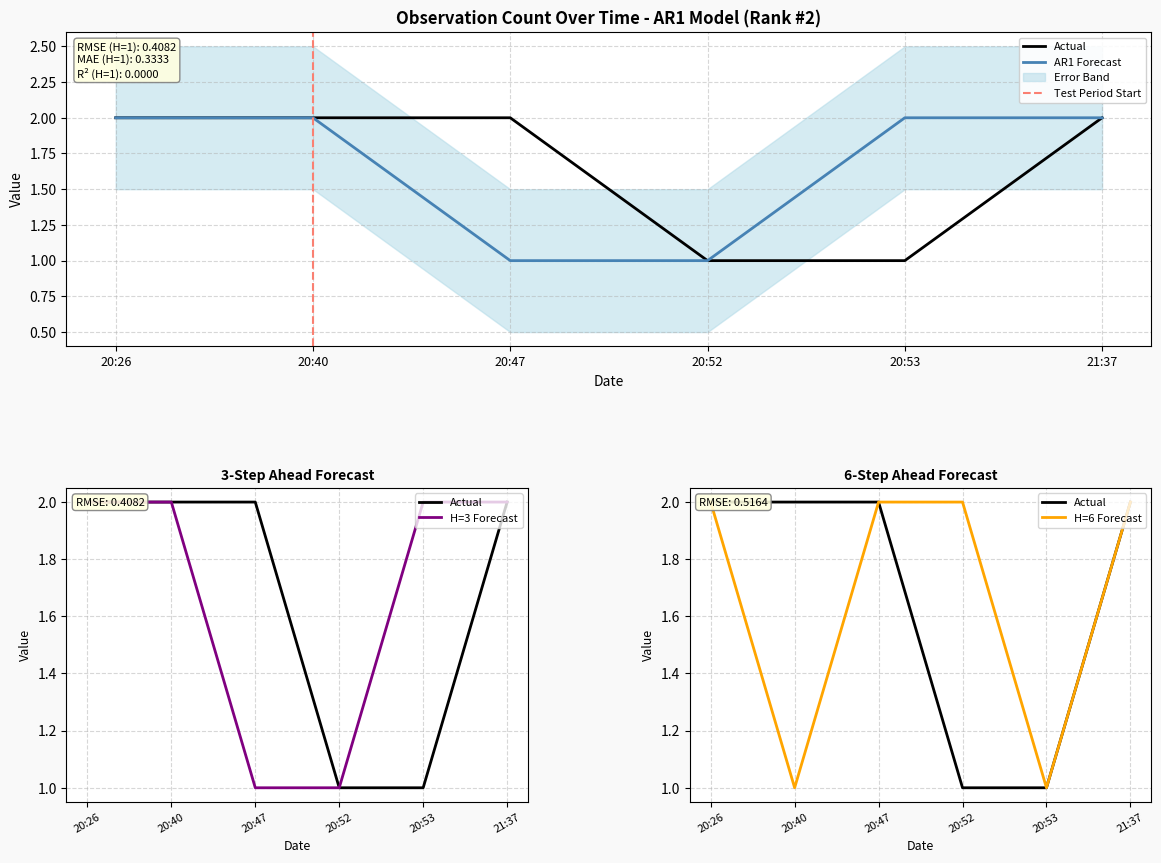

What is the difference between the maximum and minimum values in the Forecast series?

1